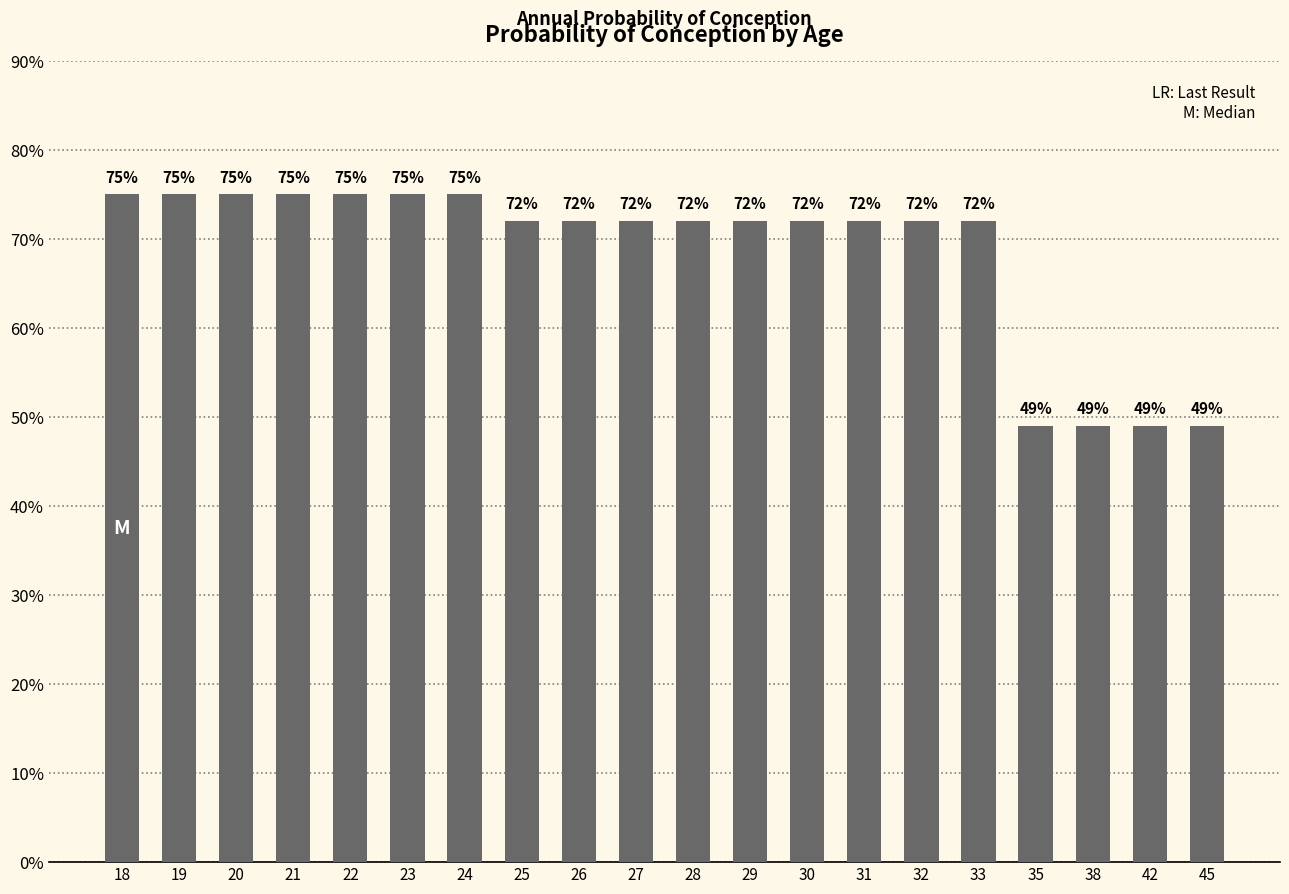

Where is the data nearest to the value 0?

35